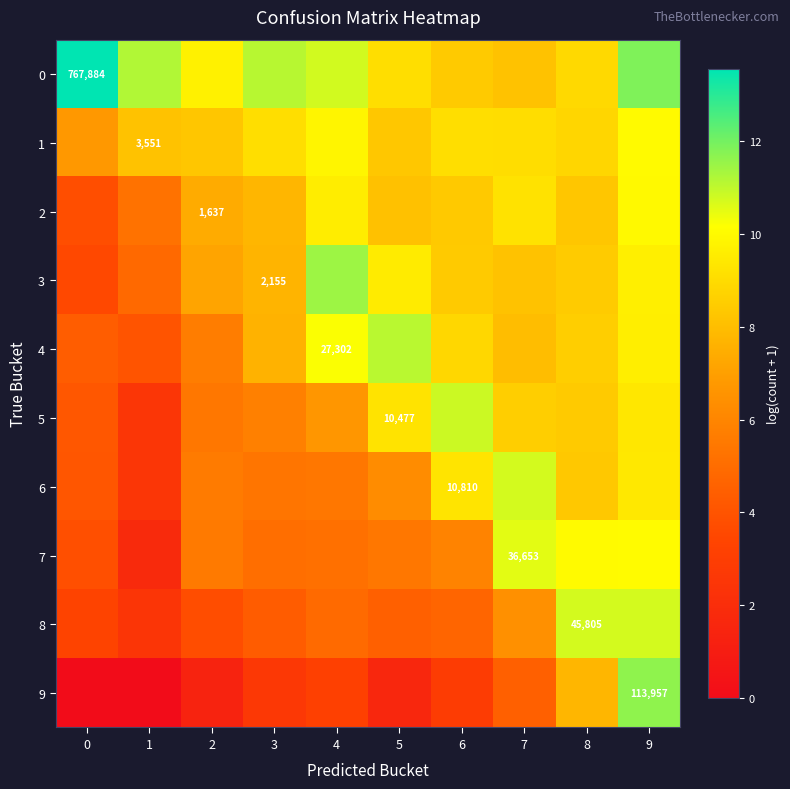

Count the number of data series in this chart.

10